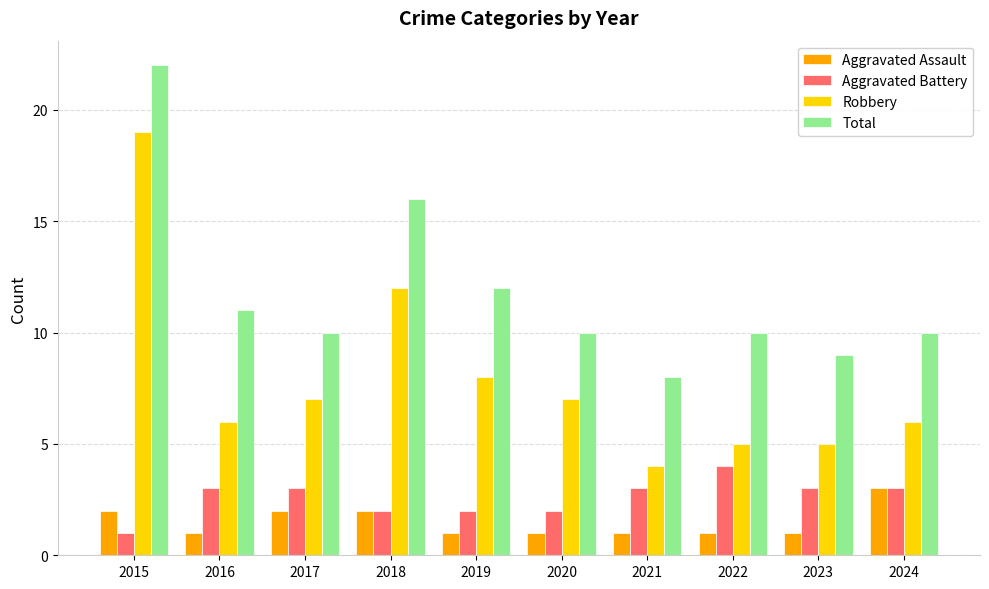

What is the average value of the Aggravated Battery series?

3